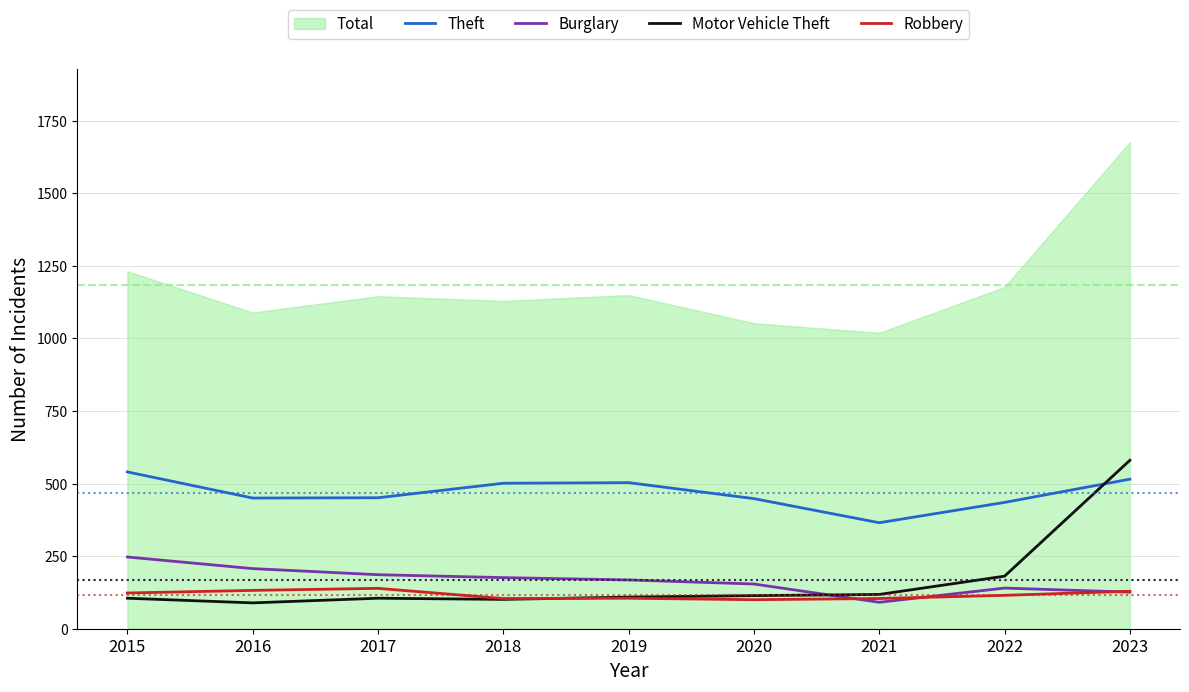

True or false: Theft and Robbery intersect in this chart.

False